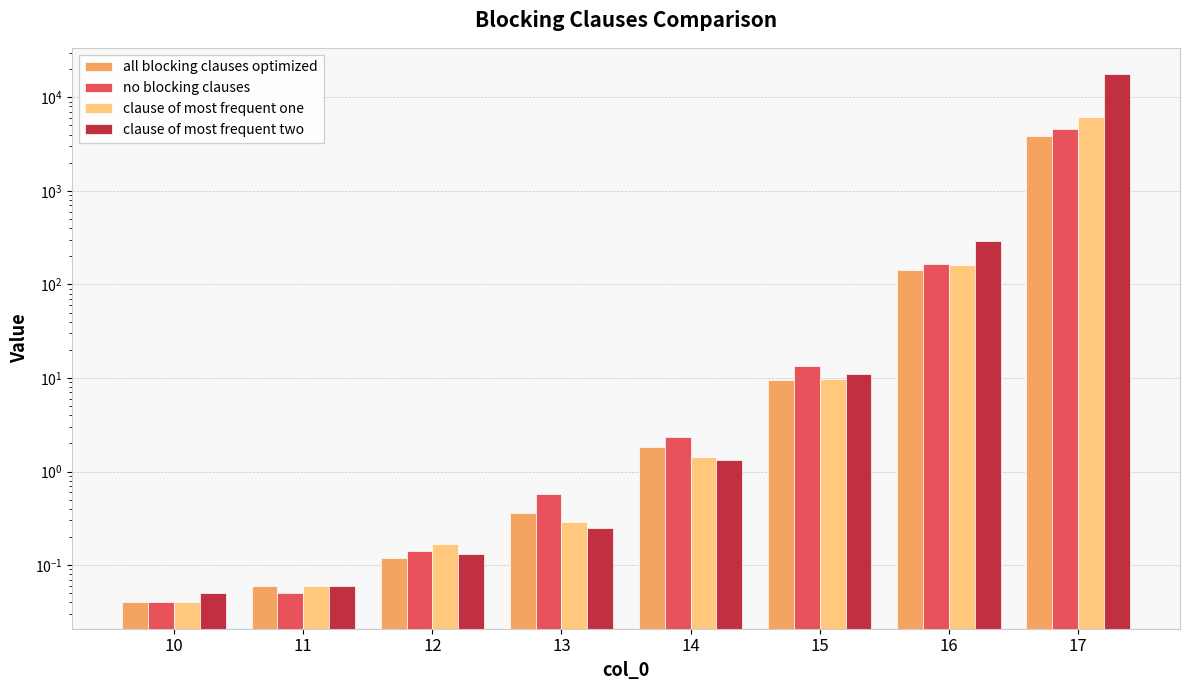

At which label does all blocking clauses optimized first exceed 1?

14